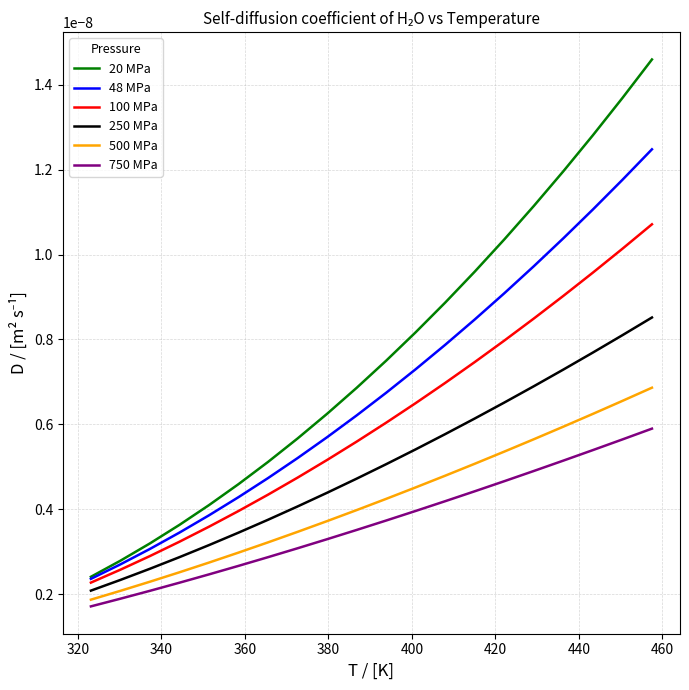

True or false: 250 MPa and 48 MPa cross at least once.

False